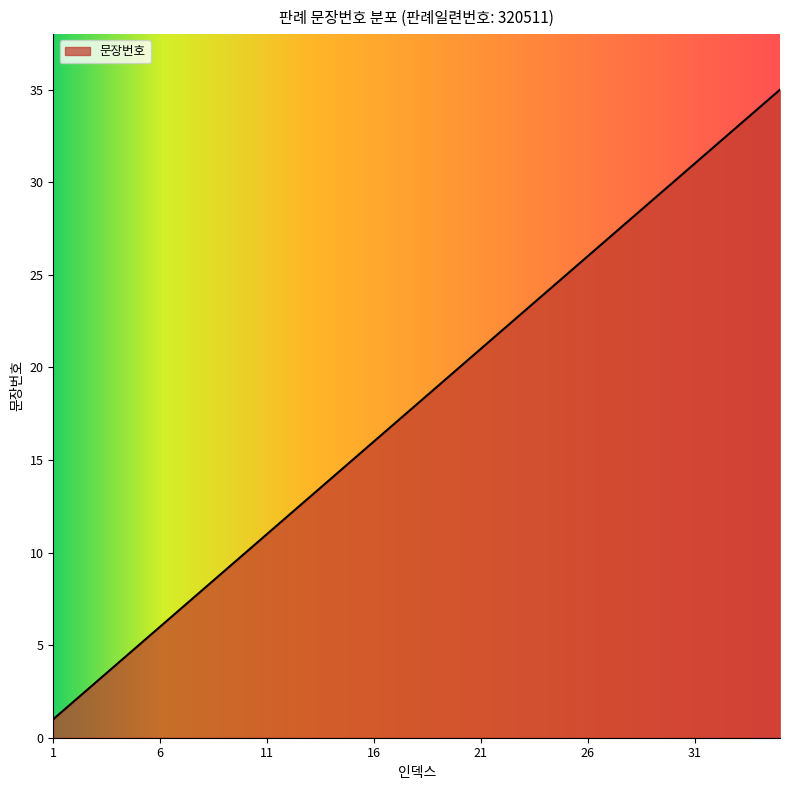

What is the difference between the maximum and minimum values?

34